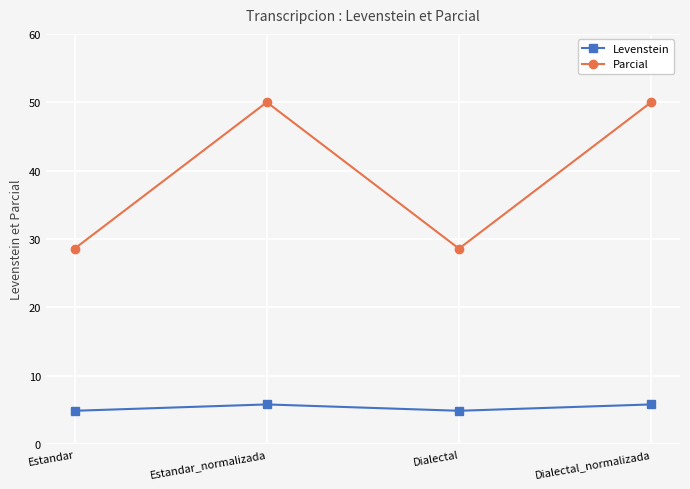

Does the chart have visible grid lines?

Yes